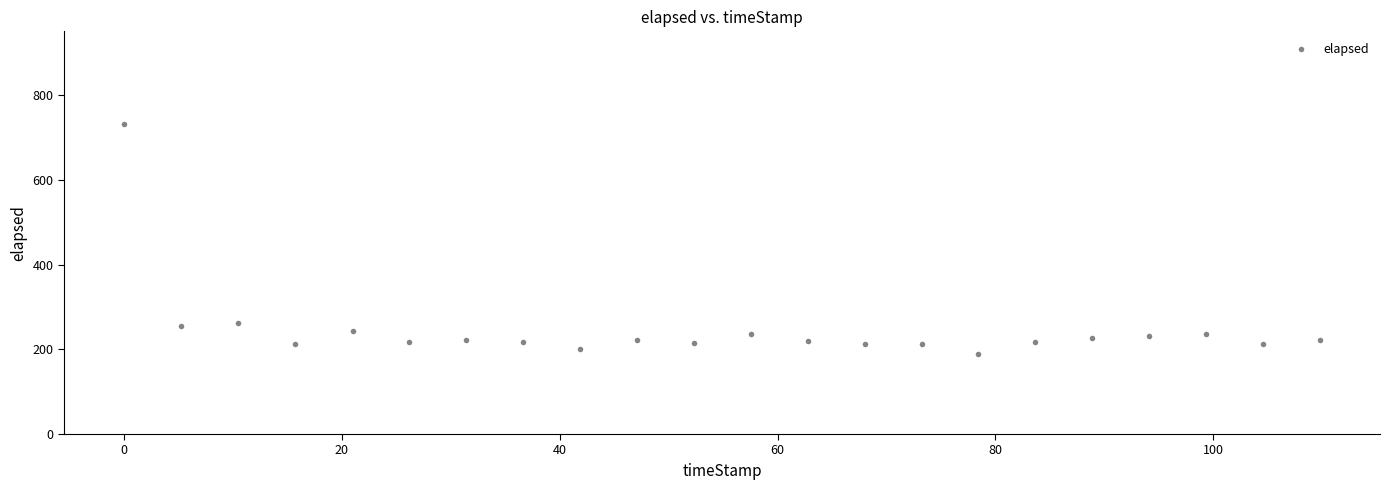

What is the range of Y values (max minus min)?

542